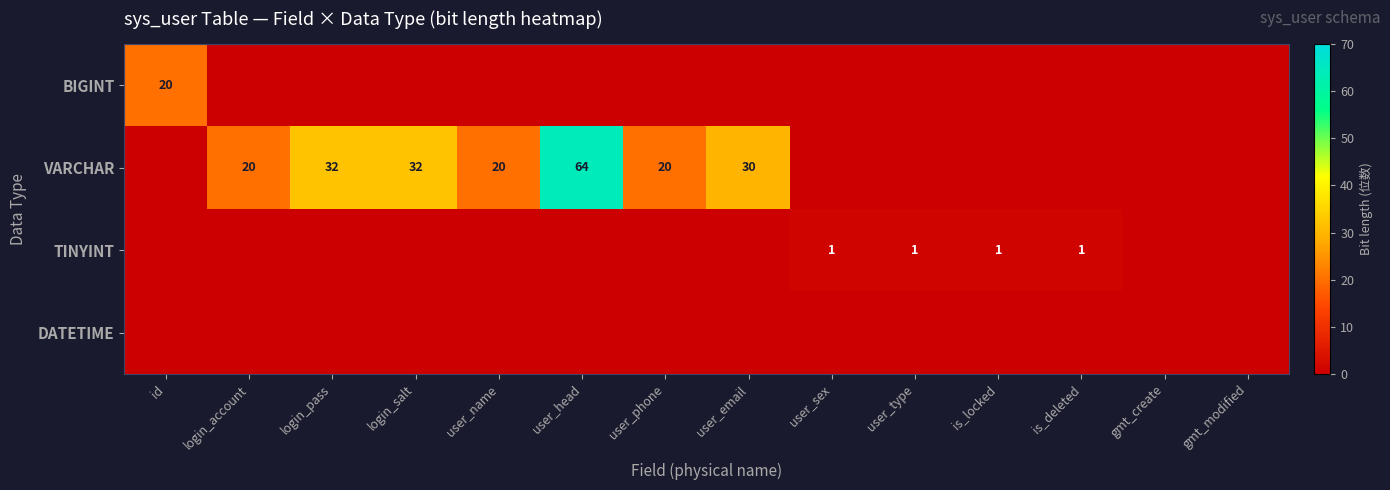

The TINYINT series shows 1 at is_locked. True or false?

True